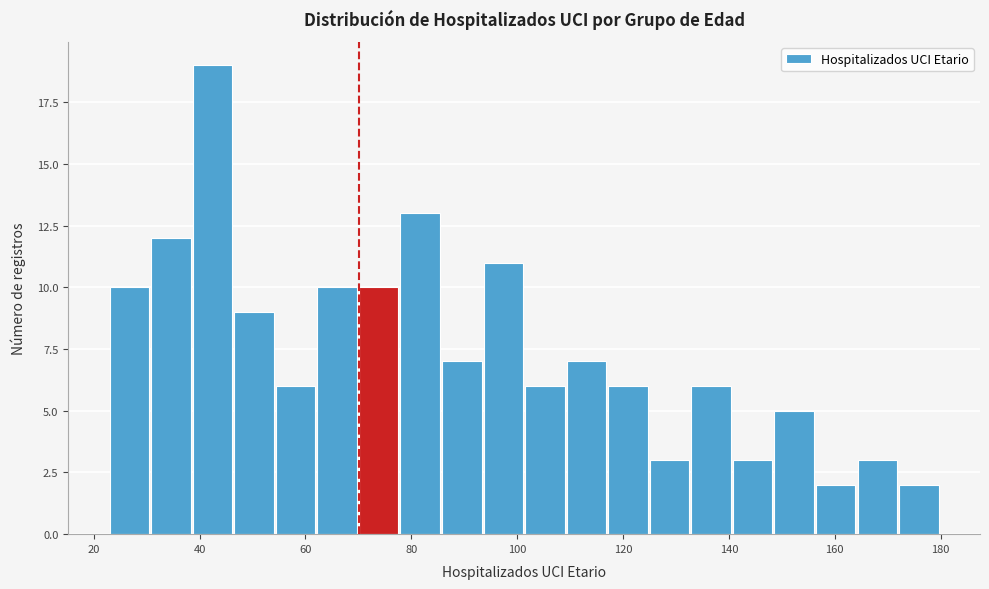

Around what value on the x-axis is the tallest bar? Give the approximate position of its centre, as read against the axis.

42